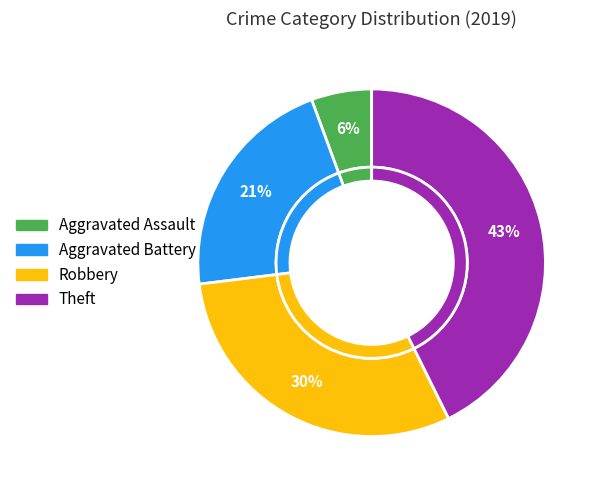

Which has a higher value, Aggravated Battery or Aggravated Assault?

Aggravated Battery